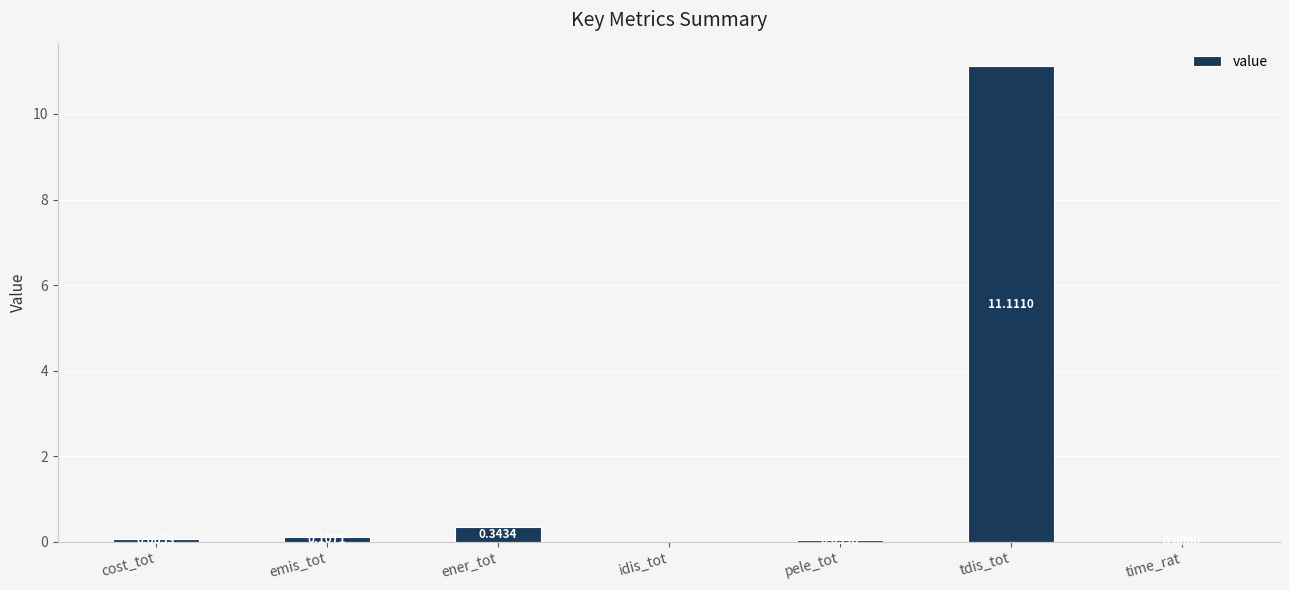

What is the change in value from ener_tot to time_rat?

-0.3